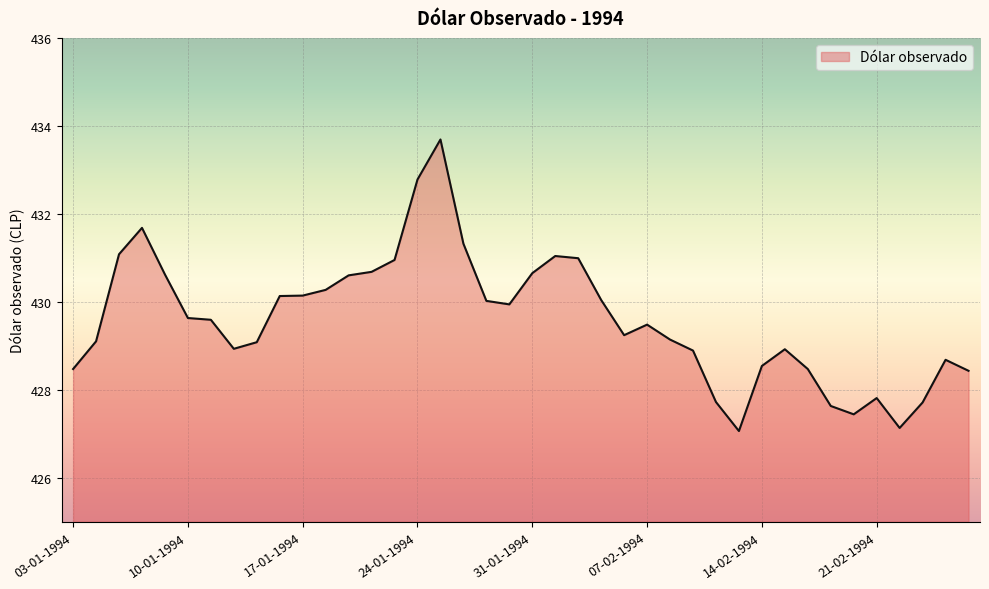

What is the greatest value displayed?

433.7